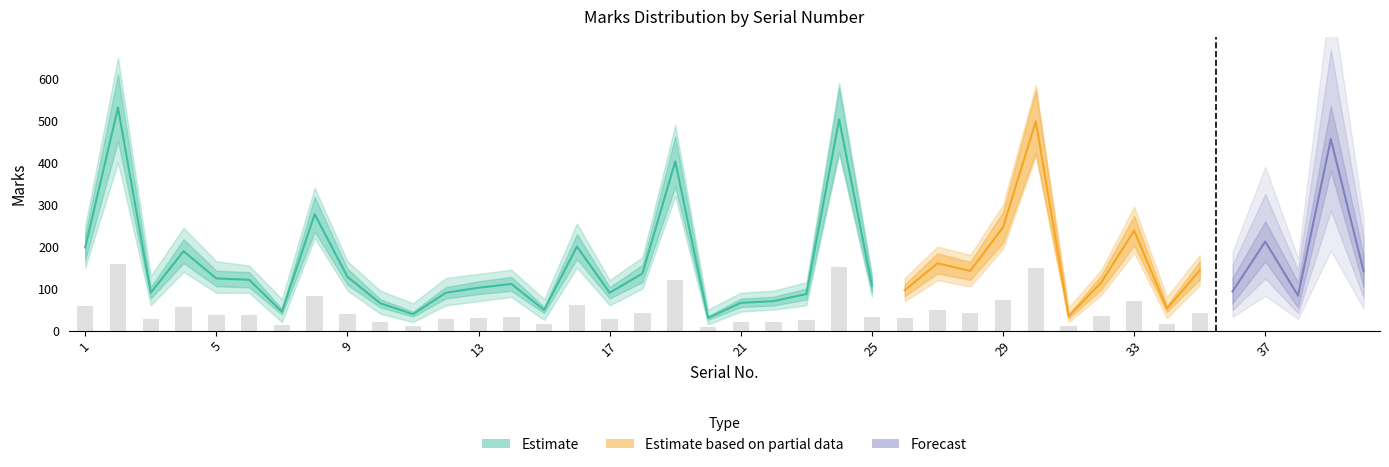

What is the highest value of the Estimate_low series?

420